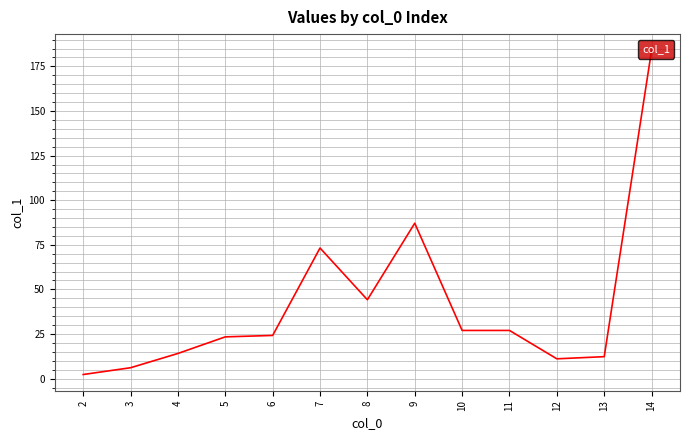

At which label is the value closest to 93?

9